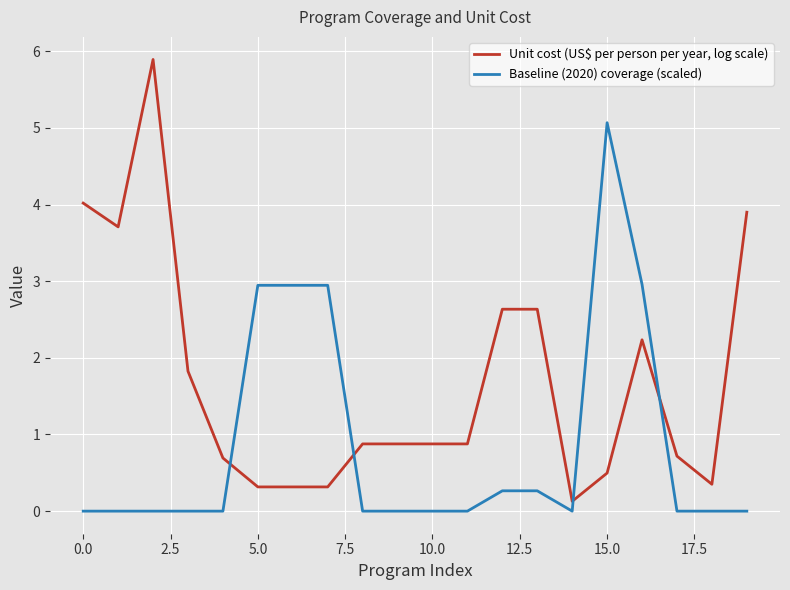

True or false: Unit cost (US$ per person per year, log scale) and Baseline (2020) coverage (scaled) intersect in this chart.

True